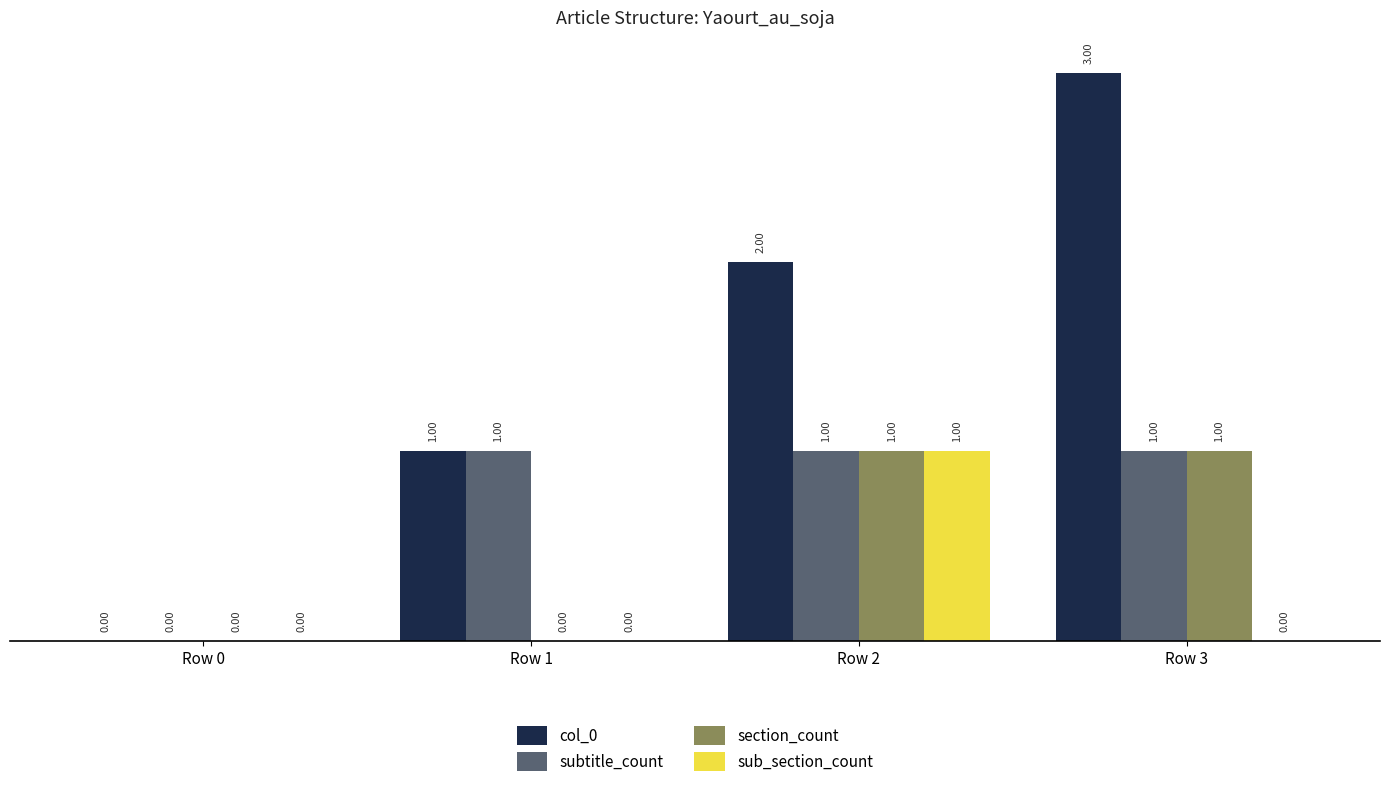

Reading left to right, transcribe all the data shown in this chart.

col_0: 0	1	2	3
subtitle_count: 0	1	1	1
section_count: 0	0	1	1
sub_section_count: 0	0	1	0